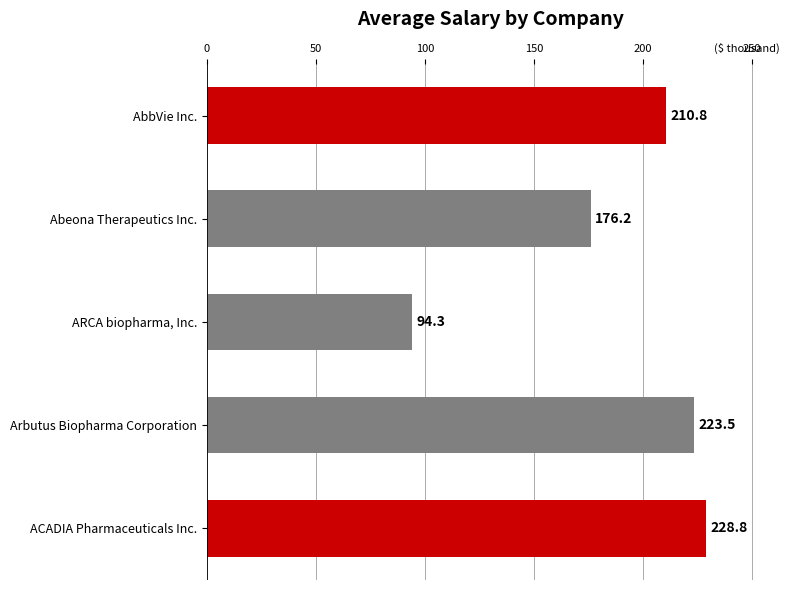

True or false: the data shows 223.5 at Arbutus Biopharma Corporation.

True